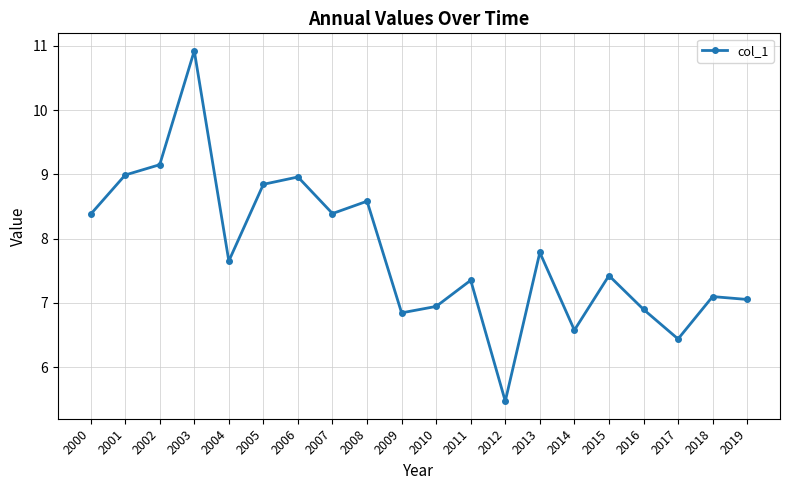

Is this an area chart (filled region under the line)?

No